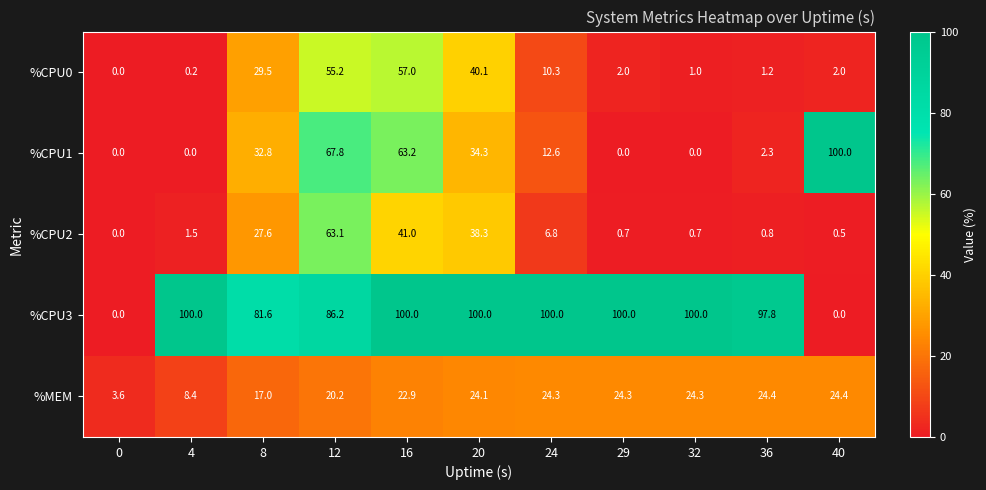

How many distinct data groups are displayed?

5